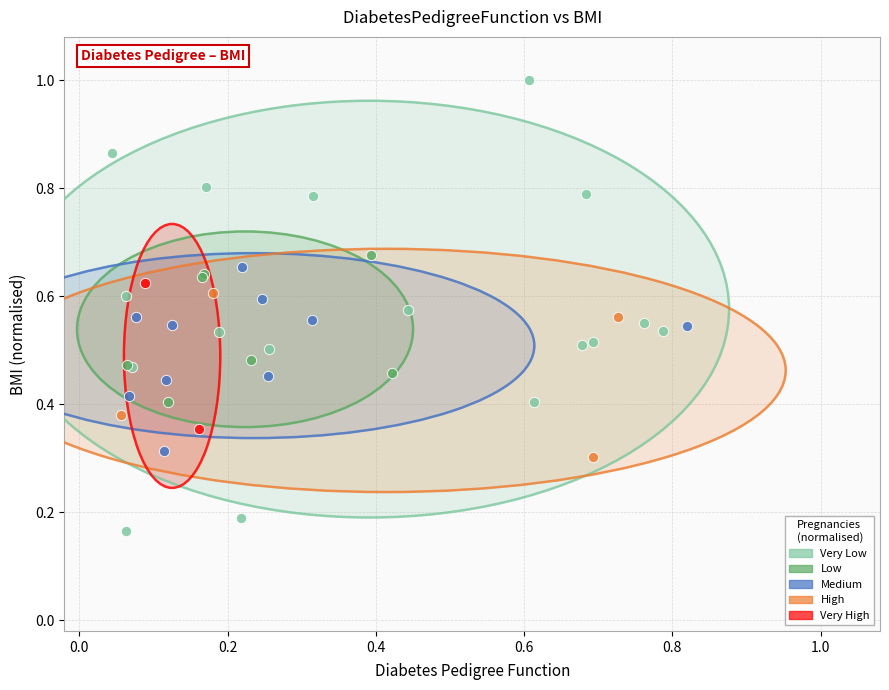

What are all the series names shown in the legend?

Very Low, Low, Medium, High, Very High